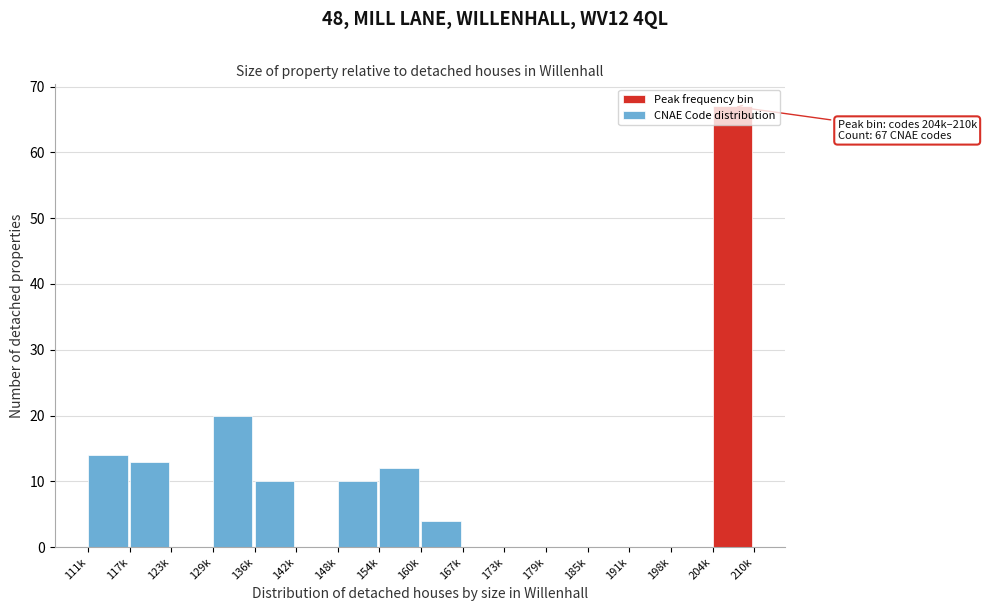

Which label corresponds to the largest value in the chart?

204k